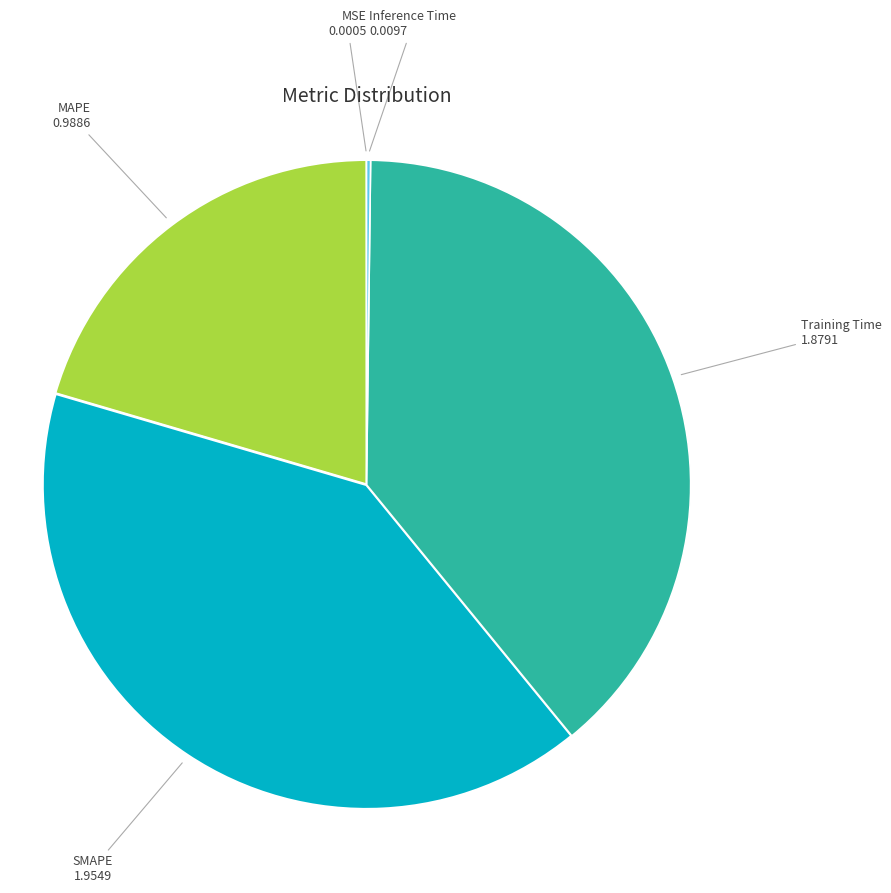

Is there any slice that represents more than half of the pie?

No